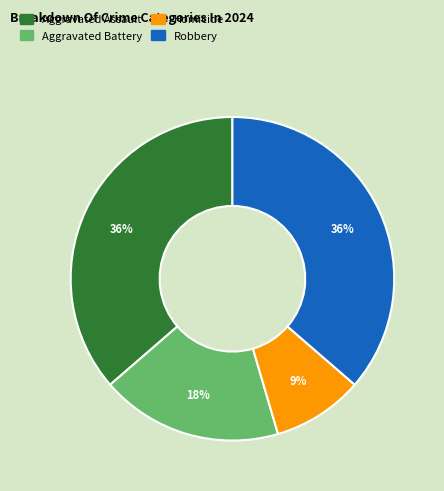

Which category has the smallest portion of the pie?

Homicide